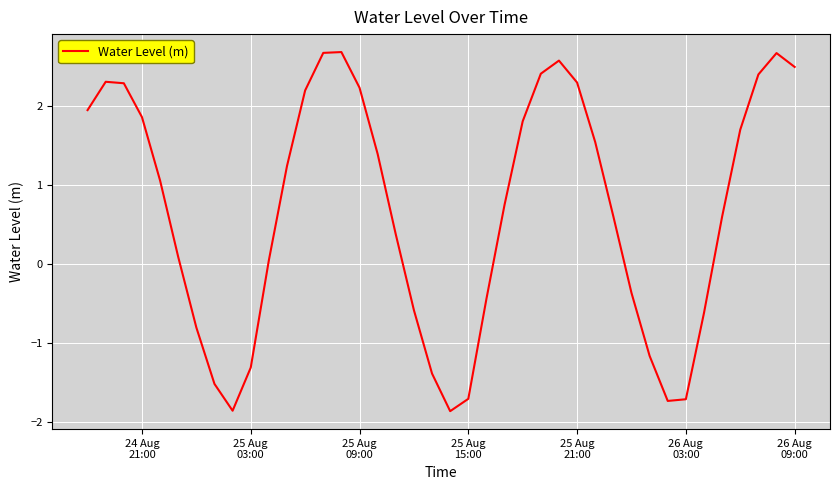

What is the difference between the maximum and minimum values?

4.6